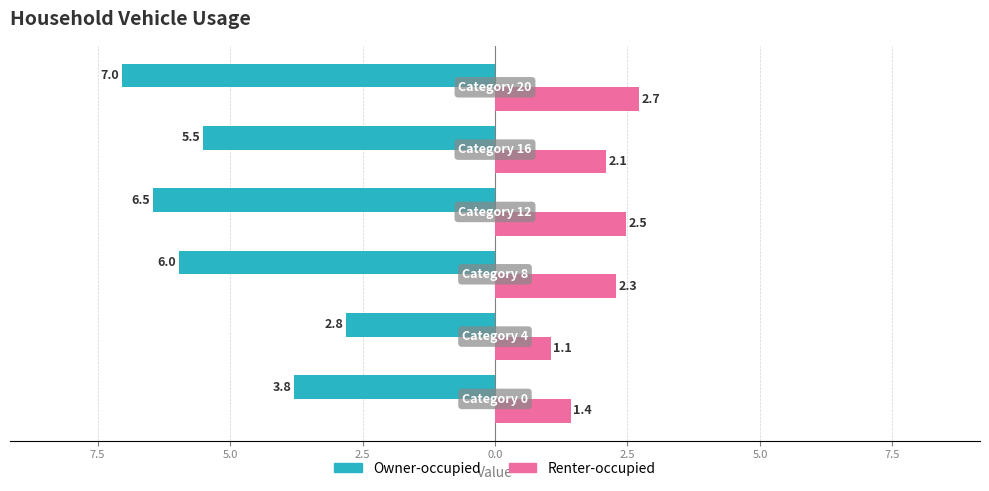

What are all the series names shown in the legend?

Owner-occupied, Renter-occupied